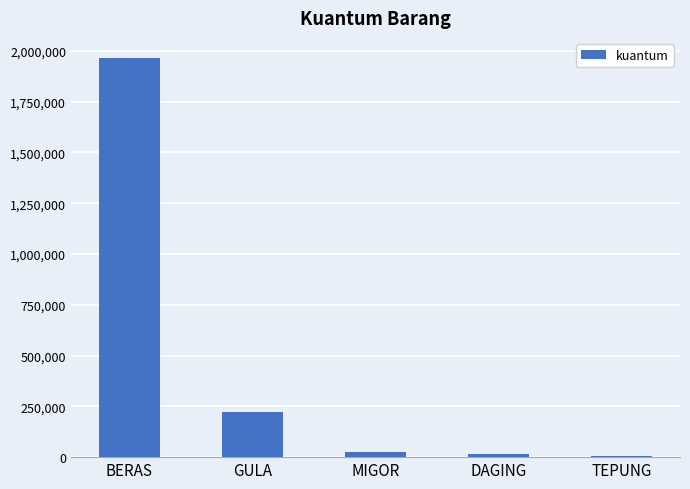

Which has a higher value, BERAS or DAGING?

BERAS